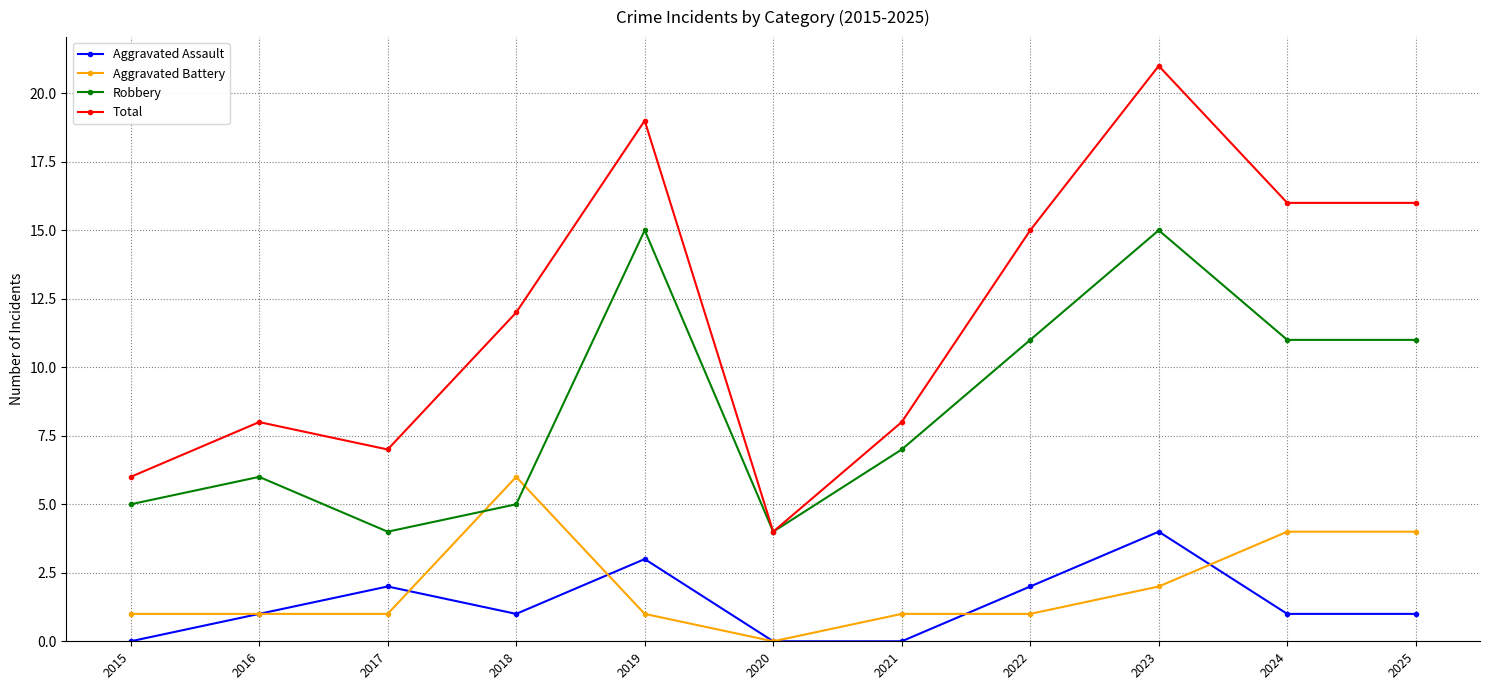

True or false: Aggravated Assault and Aggravated Battery cross at least once.

True